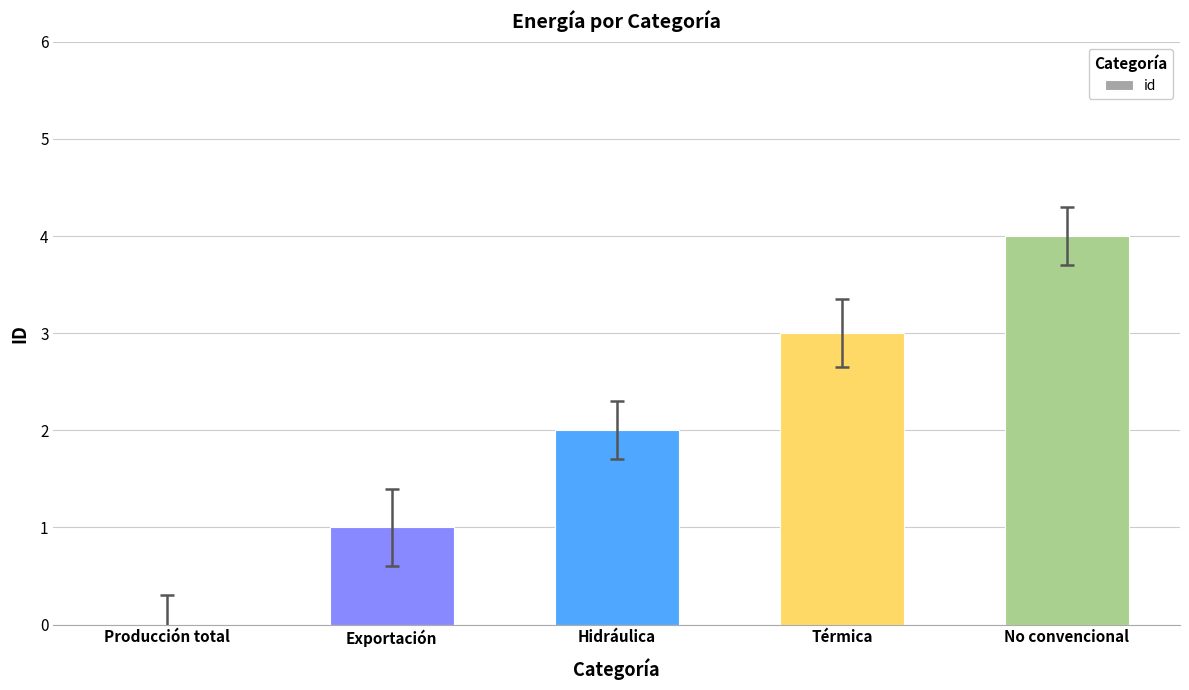

The value at Exportación is 1. True or false?

True